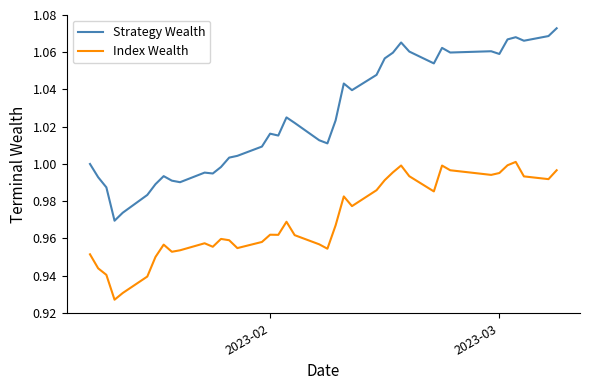

List the series in order of their overall mean, highest first.

Strategy Wealth, Index Wealth